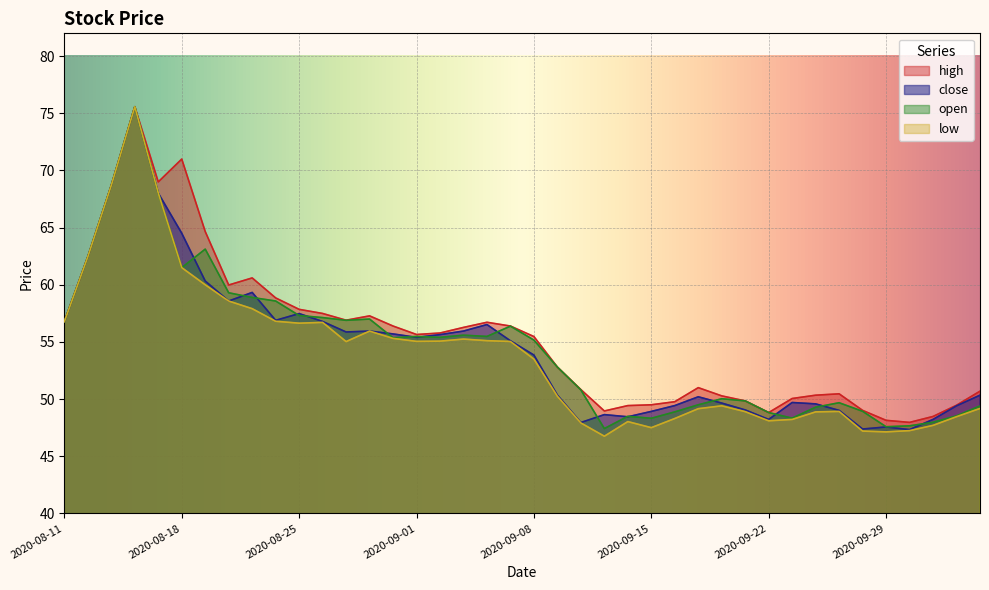

How many lines are shown in the chart?

4